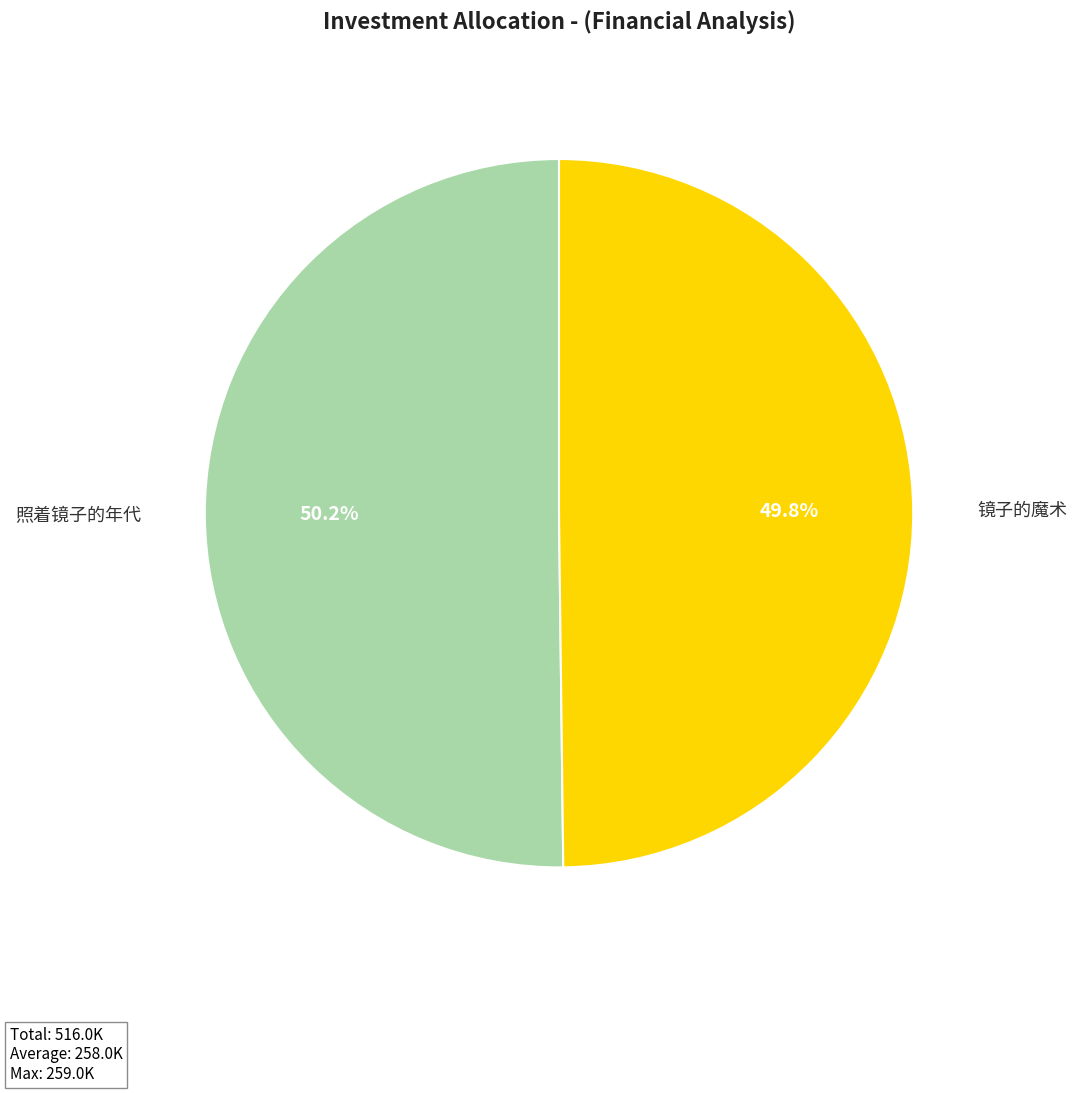

True or false: 照着镜子的年代 accounts for 38% of the total.

False